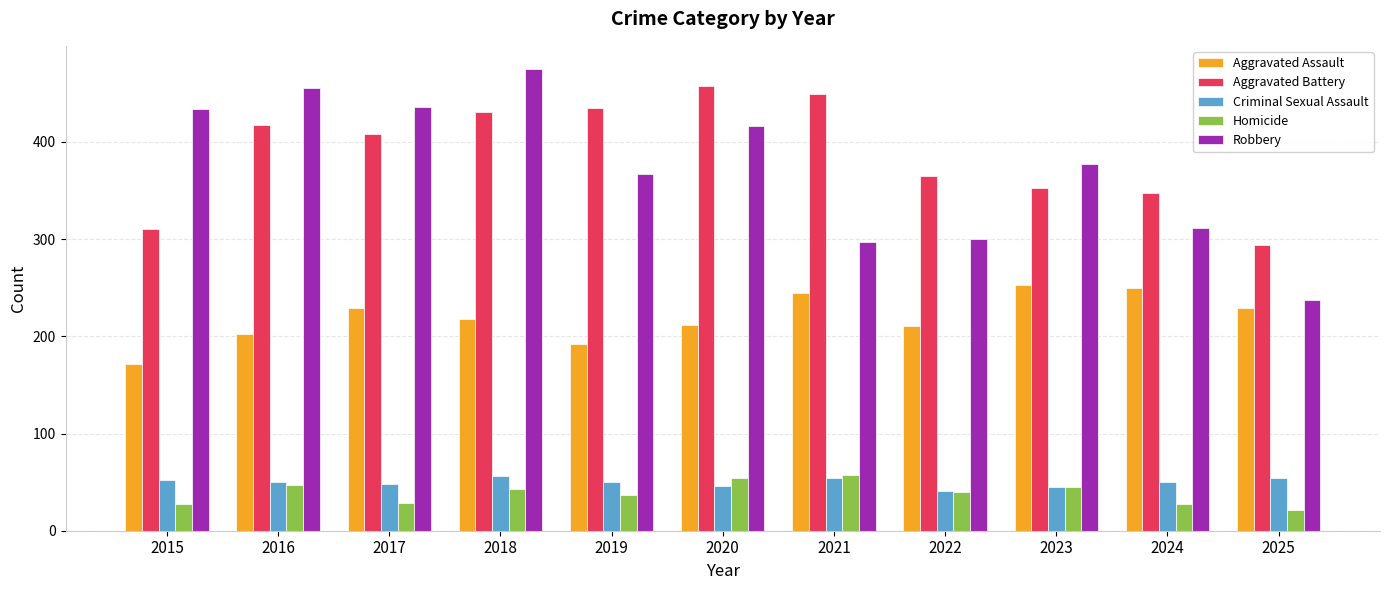

Which series has the largest range (max minus min)?

Robbery